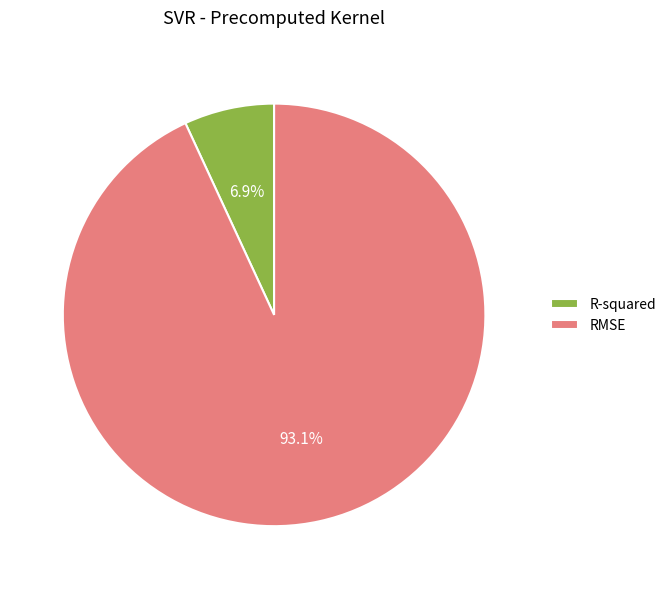

What is the ratio of the value at R-squared to the value at RMSE?

0.1